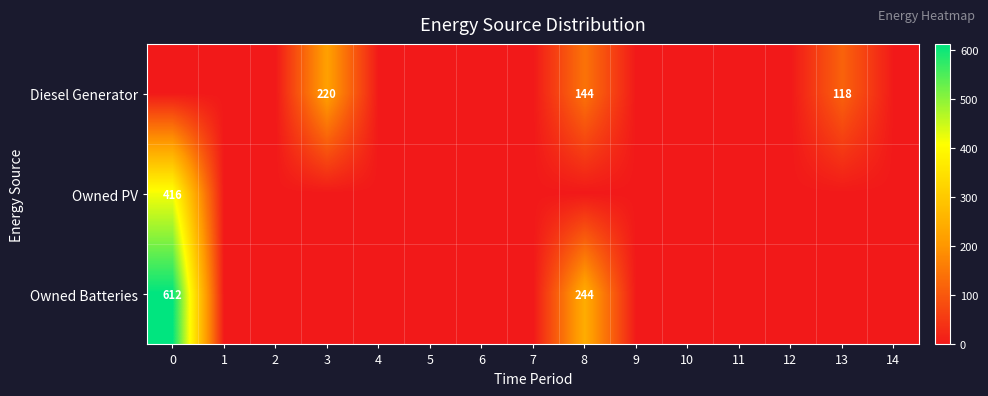

Is it true that Diesel Generator equals -153 at 9?

False